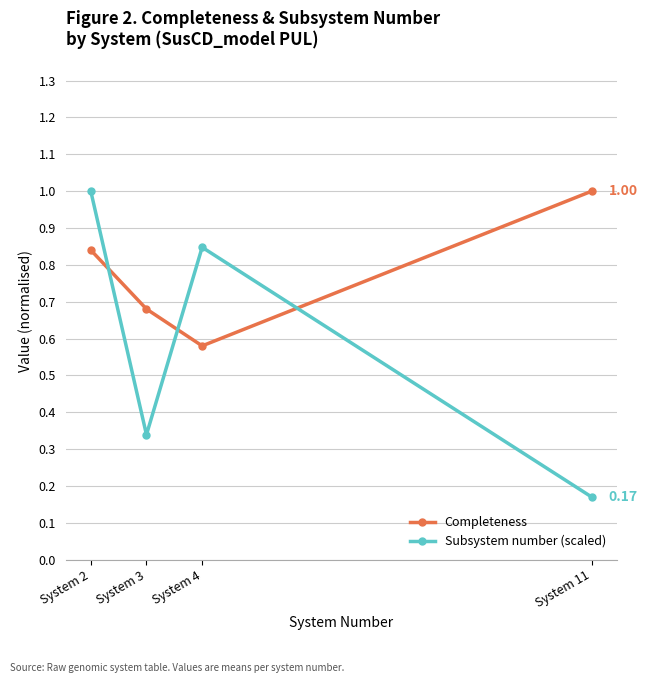

At System 11, list the series in order from largest to smallest.

Completeness, Subsystem number (scaled)